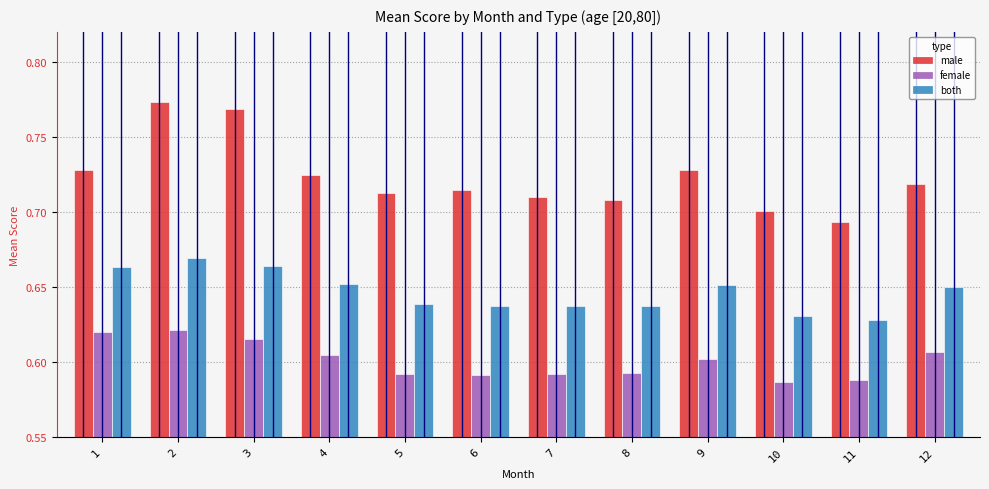

Count the female values in the range 0 to 1.

12